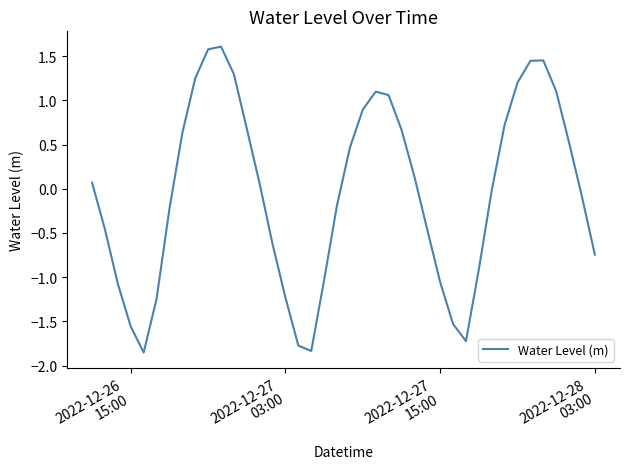

What is the maximum value shown in the chart?

1.6